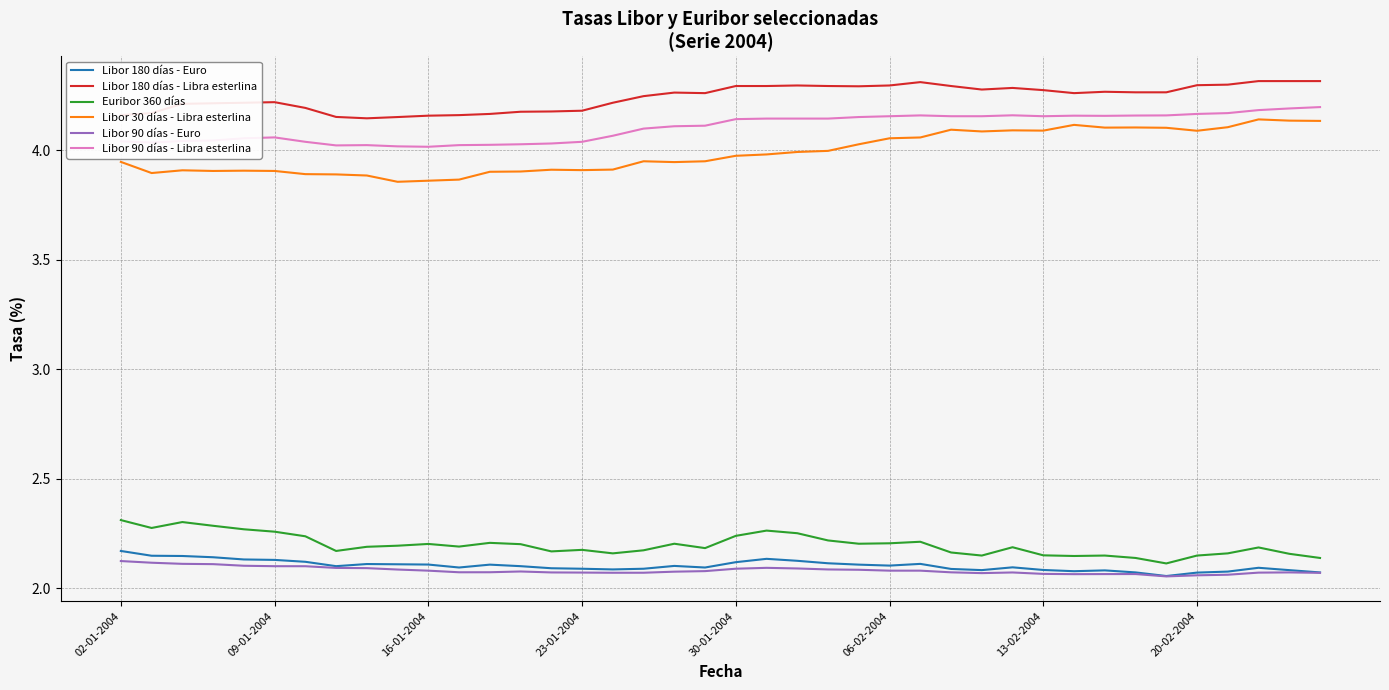

Which series has the largest total across all categories?

Libor 180 días - Libra esterlina